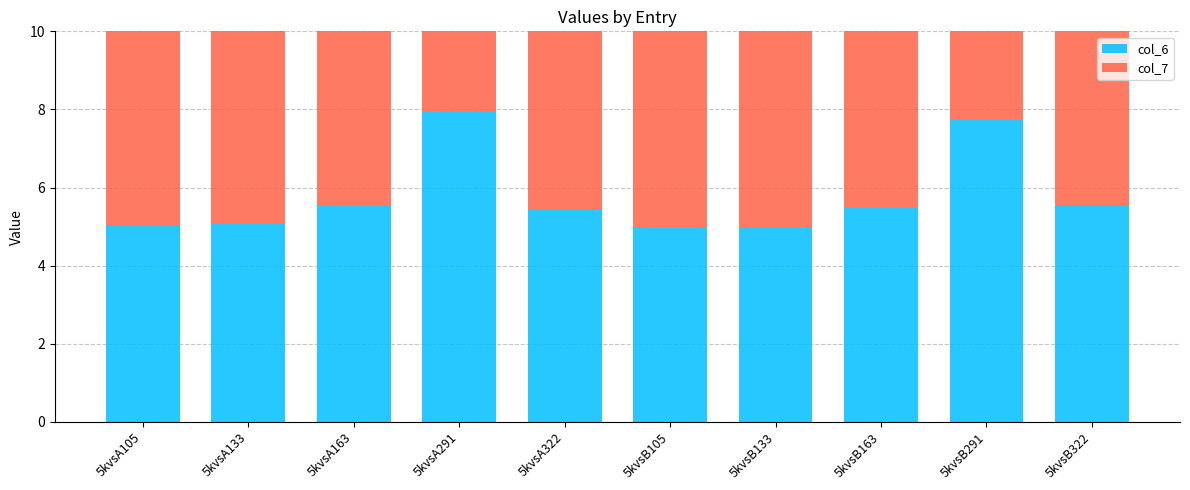

What are all the series names shown in the legend?

col_6, col_7